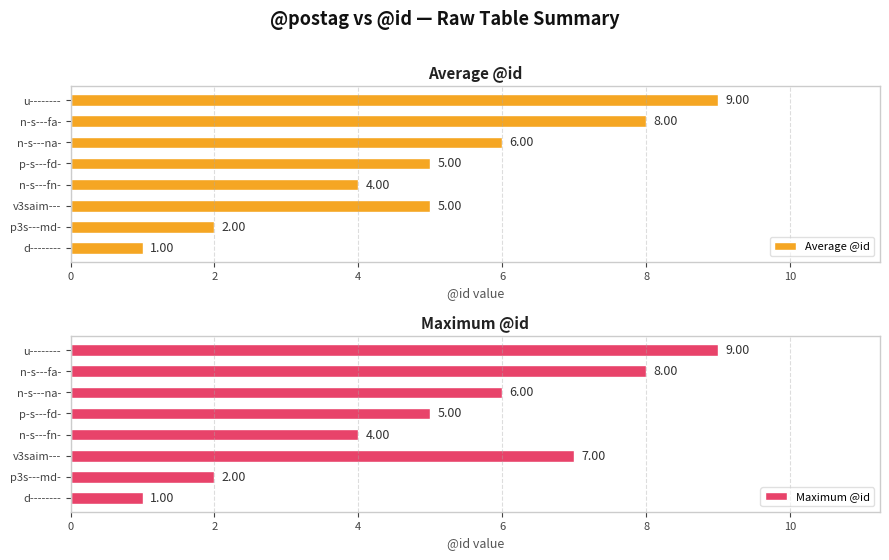

What is the average value of the Maximum @id series?

5